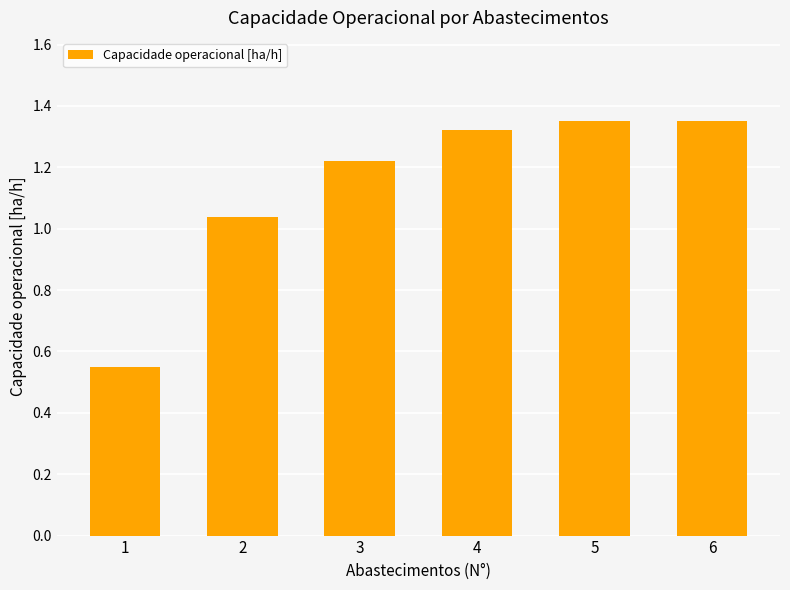

True or false: the data shows 0.8 at 4.

False